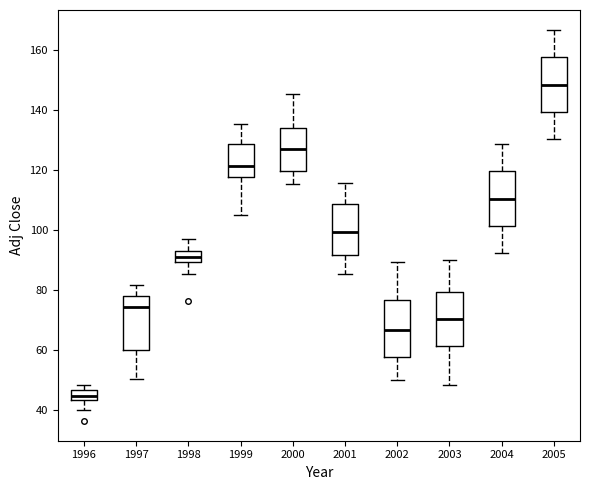

Reading left to right, read every box against the y-axis: the position of its median line, the range the box covers, and the ends of its whiskers. The values are not printed on the chart, so give them approximately, as read against the axis.

1996: median 44 (inside the box), box 44 to 46, whiskers 40 to 48
1997: median 74, box 60 to 78, whiskers 50 to 82
1998: median 92, box 90 to 94, whiskers 86 to 96
1999: median 122, box 118 to 128, whiskers 106 to 136
2000: median 128, box 120 to 134, whiskers 116 to 146
2001: median 100, box 92 to 108, whiskers 86 to 116
2002: median 66, box 58 to 76, whiskers 50 to 90
2003: median 70, box 62 to 80, whiskers 48 to 90
2004: median 110, box 102 to 120, whiskers 92 to 128
2005: median 148, box 140 to 158, whiskers 130 to 166